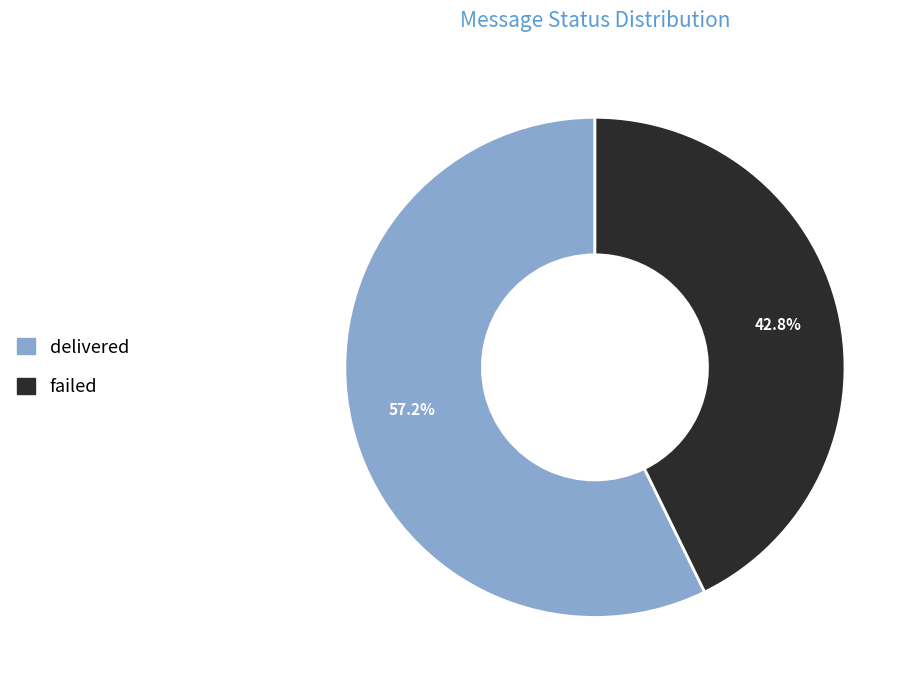

What is the smallest slice in the pie chart?

failed